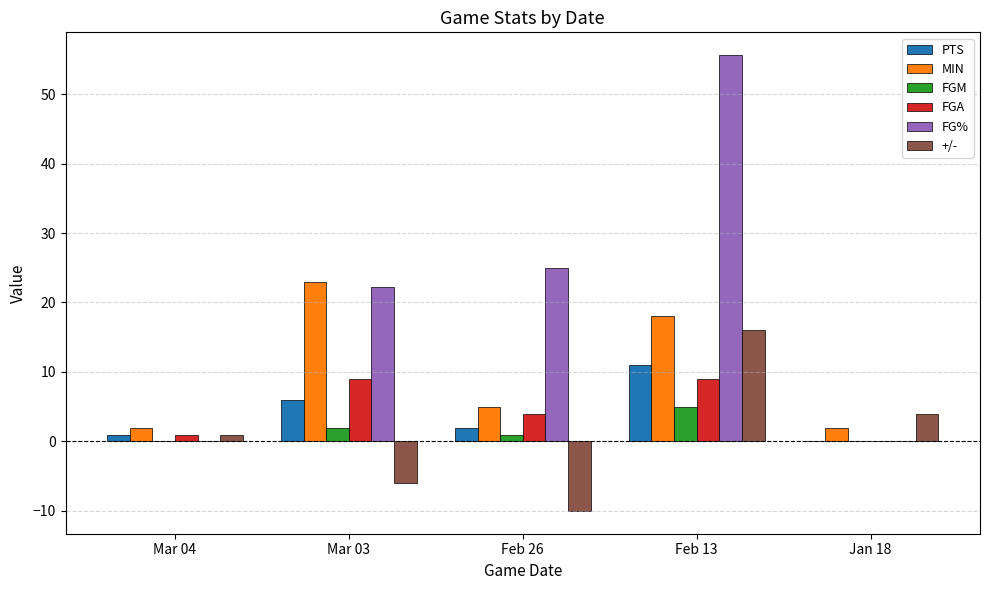

Between Mar 03 and Jan 18, which series saw the biggest shift?

FG%